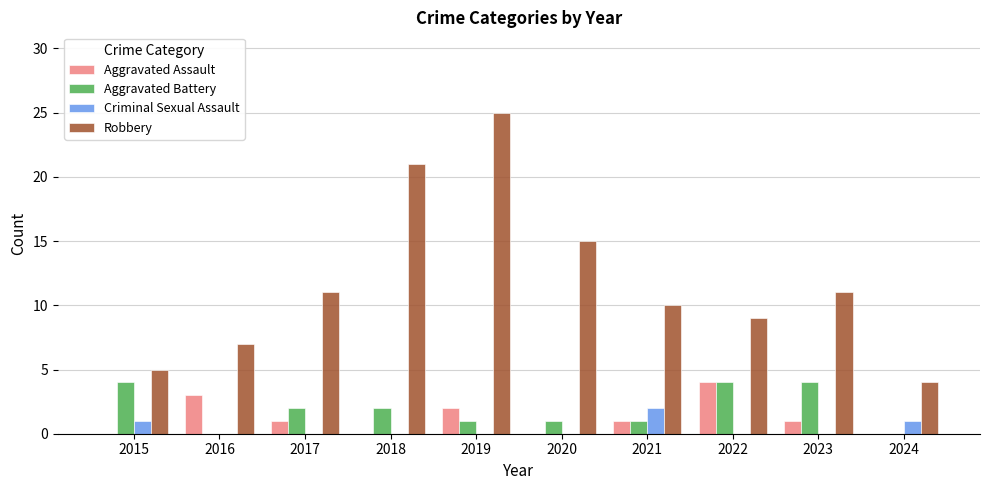

How many series are shown in this chart?

4